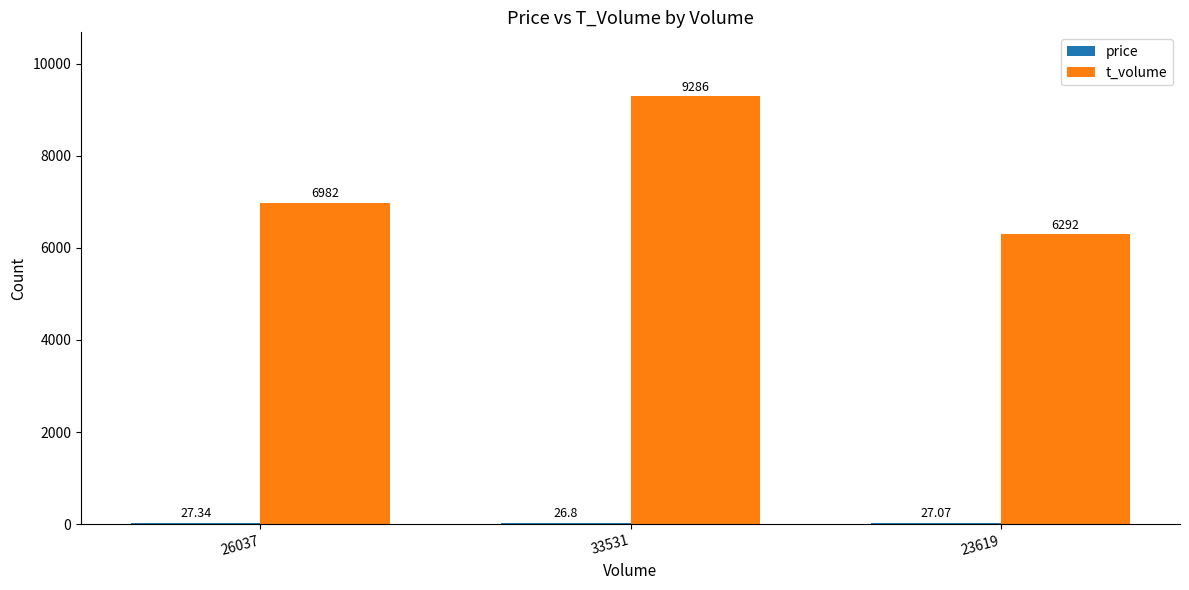

Are the bars horizontal?

No